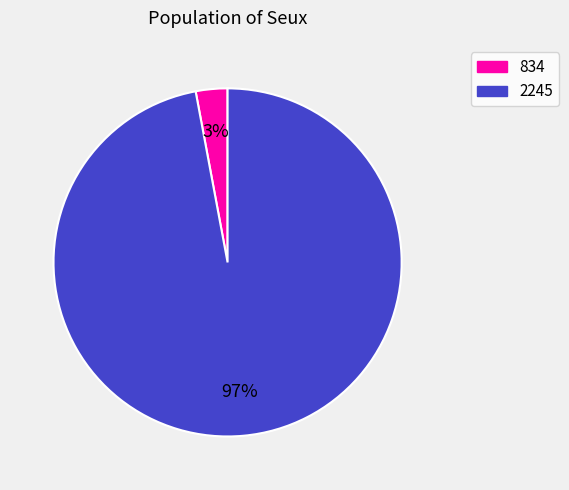

To the nearest percent, what percentage of the pie is 834?

3%